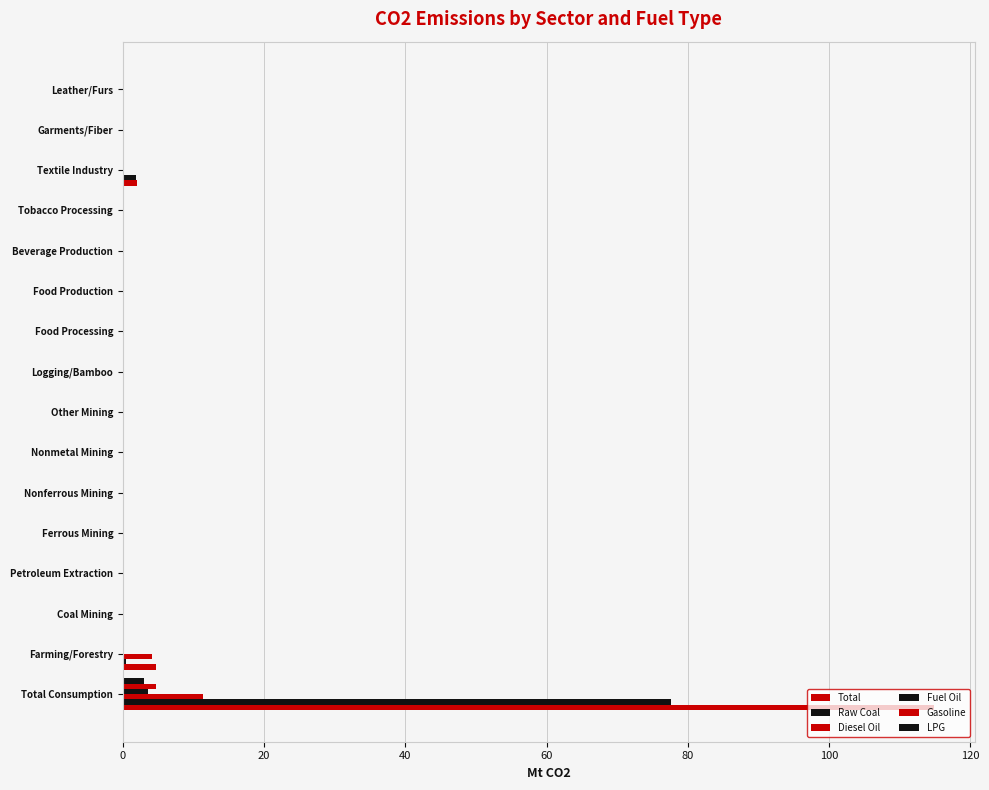

How many series are shown in this chart?

6